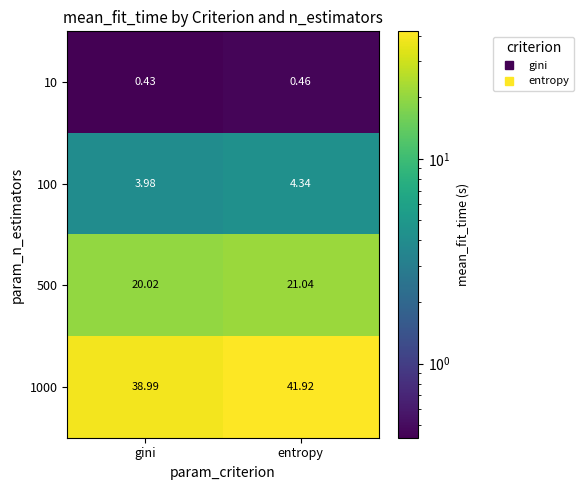

Which category has the highest value across all series?

entropy